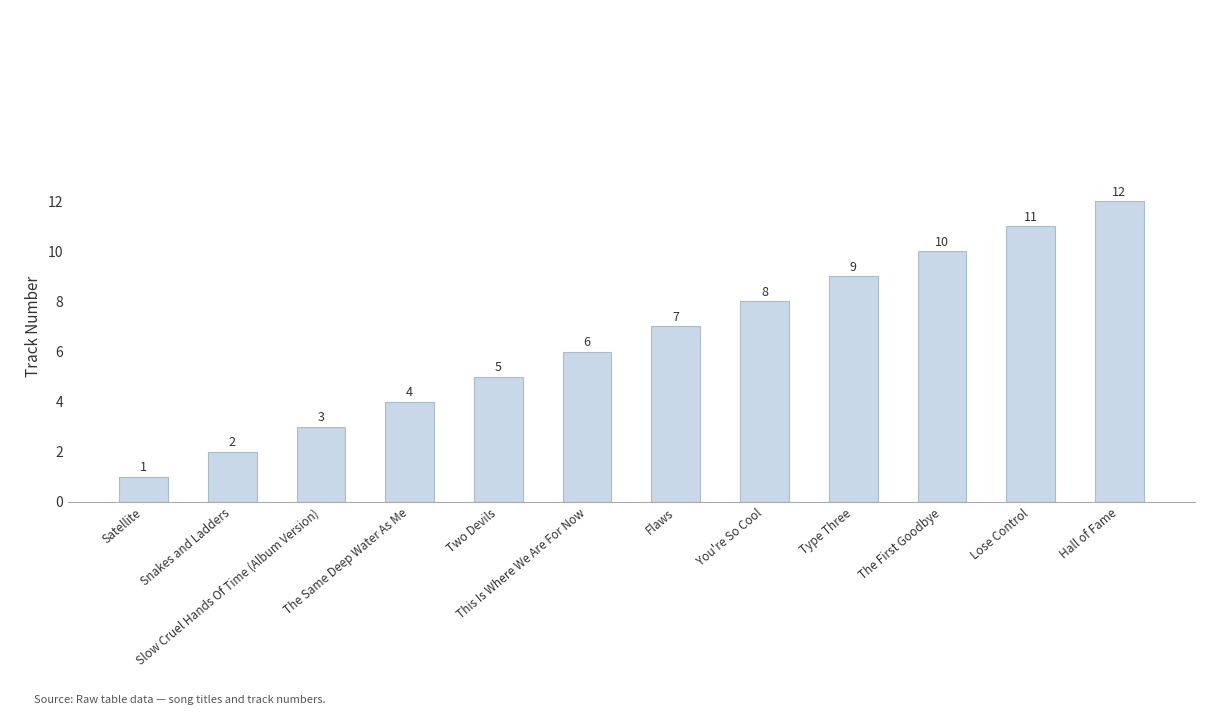

Reading right to left, transcribe all the data shown in this chart.

Hall of Fame=12	Lose Control=11	The First Goodbye=10	Type Three=9	You're So Cool=8	Flaws=7	This Is Where We Are For Now=6	Two Devils=5	The Same Deep Water As Me=4	Slow Cruel Hands Of Time (Album Version)=3	Snakes and Ladders=2	Satellite=1